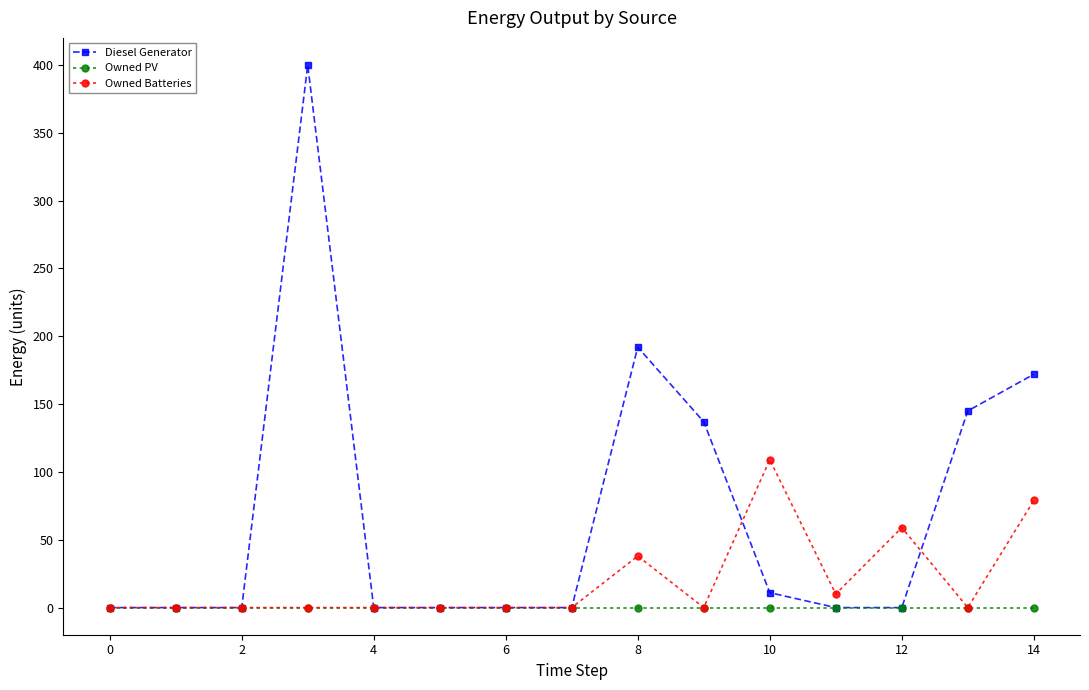

List the series in order of their peak value, lowest first.

Owned PV, Owned Batteries, Diesel Generator